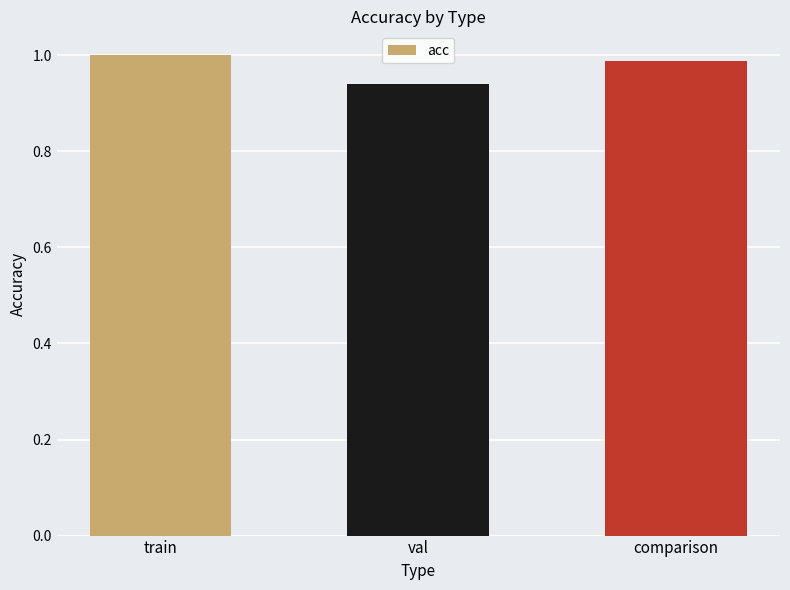

At which label is the value closest to 0?

val